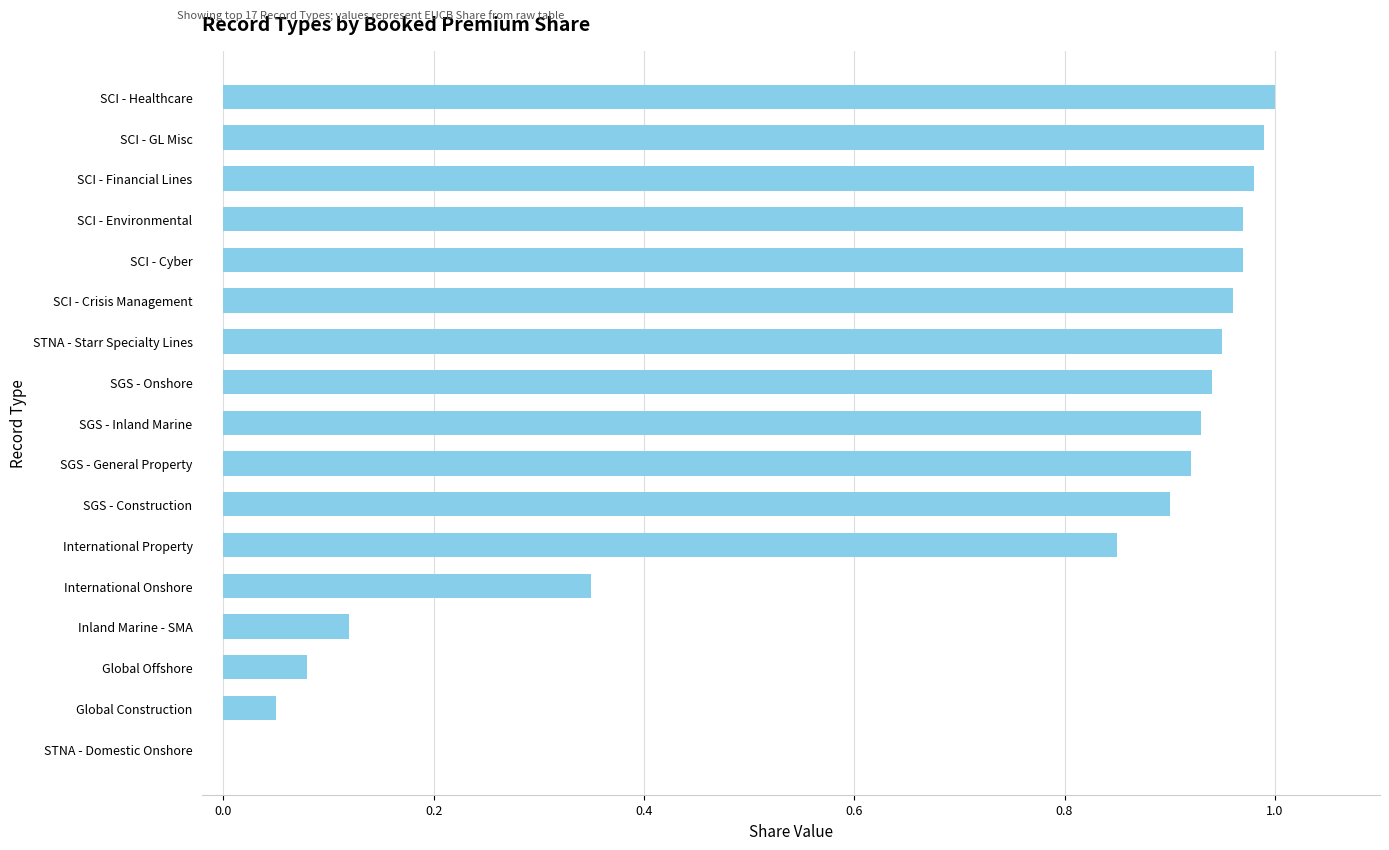

Is it true that the value at SCI - Crisis Management is 1.0?

True